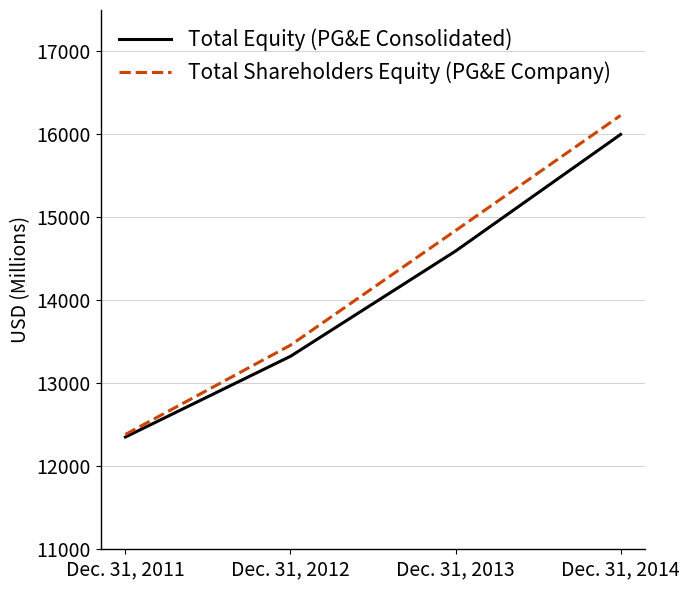

Reading left to right, list all the values displayed in this chart.

Total Equity (PG&E Consolidated): Dec. 31, 2011=12353	Dec. 31, 2012=13326	Dec. 31, 2013=14594	Dec. 31, 2014=16000
Total Shareholders Equity (PG&E Company): Dec. 31, 2011=12384	Dec. 31, 2012=13460	Dec. 31, 2013=14841	Dec. 31, 2014=16229